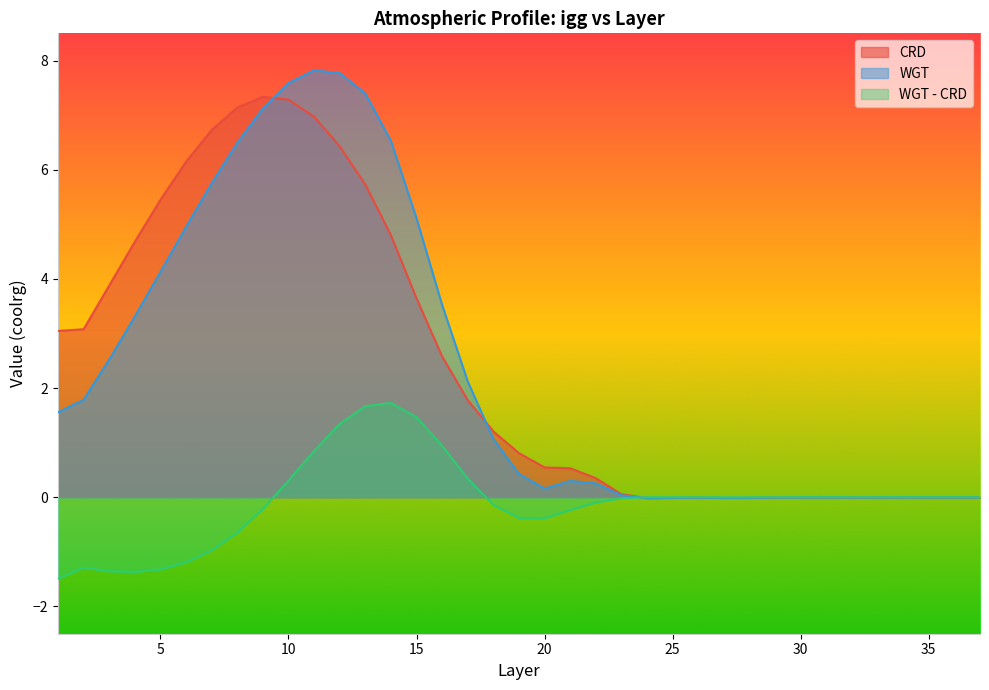

Which series ends up on top after the final intersection of WGT and WGT - CRD?

WGT